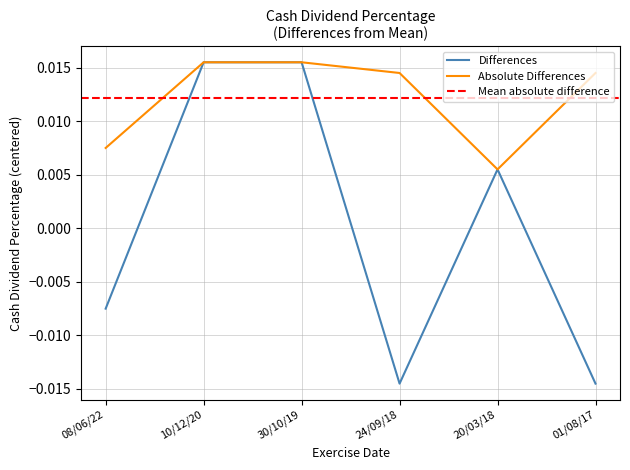

At which label is Absolute Differences closest to 0?

20/03/18